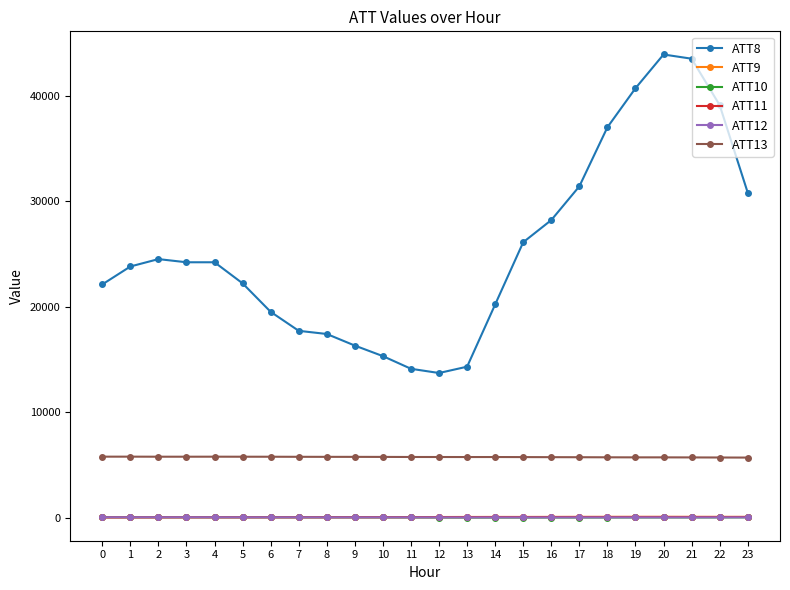

Which series has the widest spread of values?

ATT8